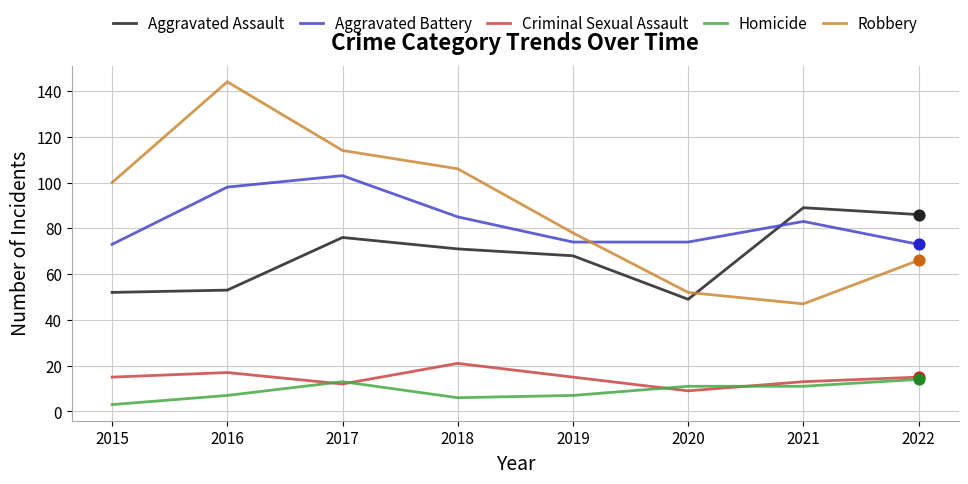

Which series changed the most between 2017 and 2022?

Robbery